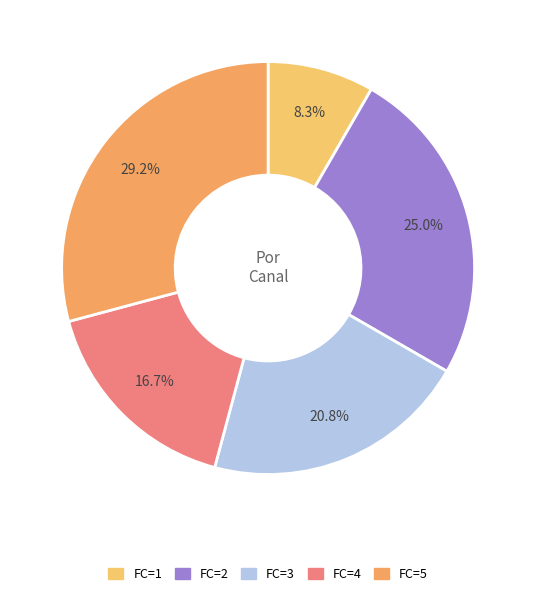

How many segments does this pie chart have?

5